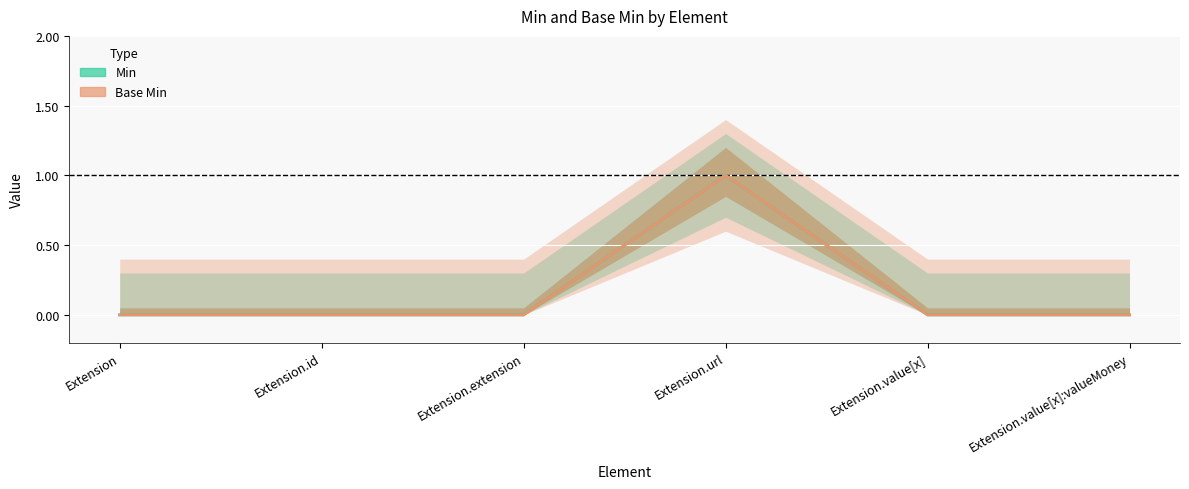

How many lines are shown in the chart?

2